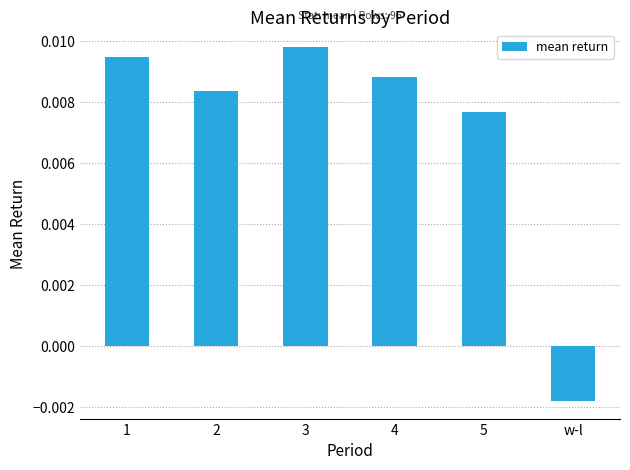

At which label is the value closest to 0?

w-l